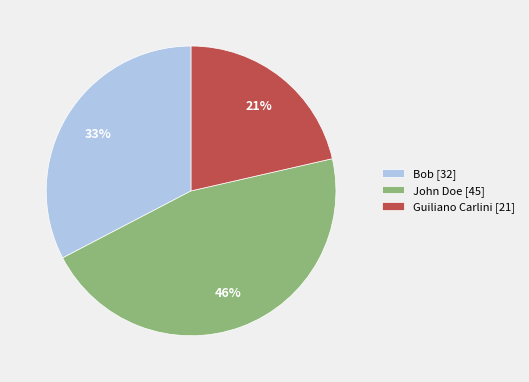

Approximately how many times larger is the value at Bob [32] compared to John Doe [45]?

0.7